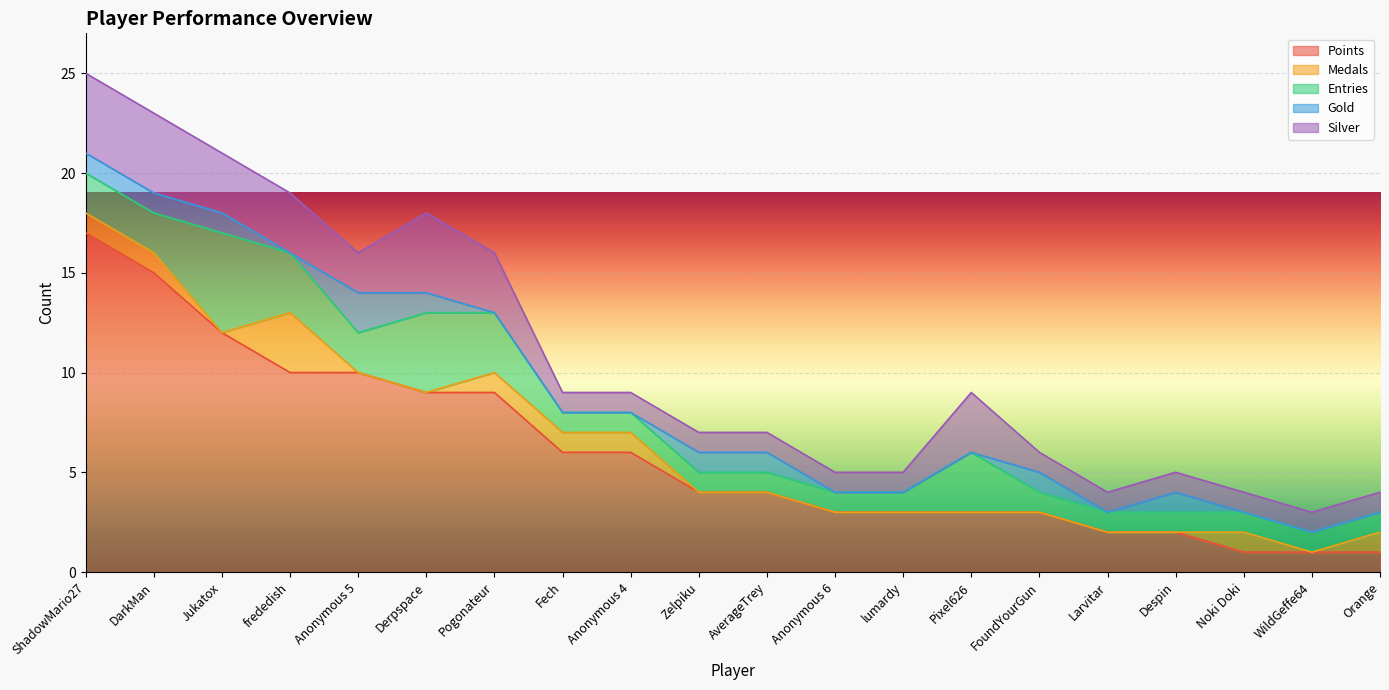

What is the highest value of the Points series?

17